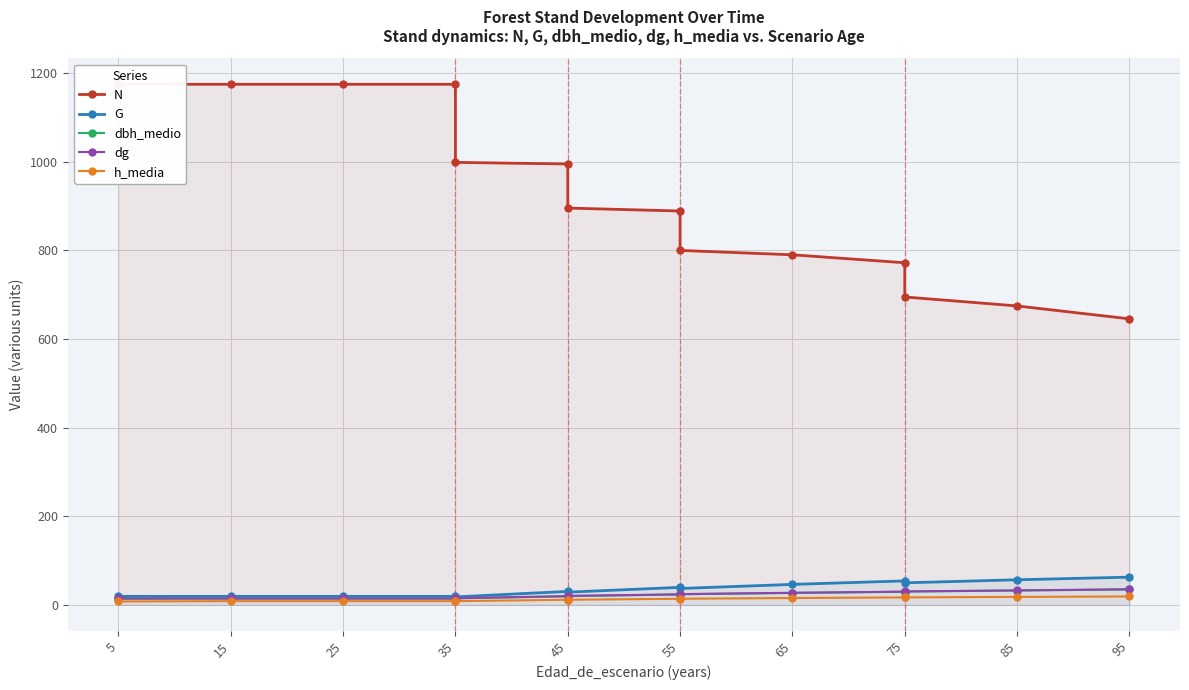

Which series changed the most between 15 and 45?

N